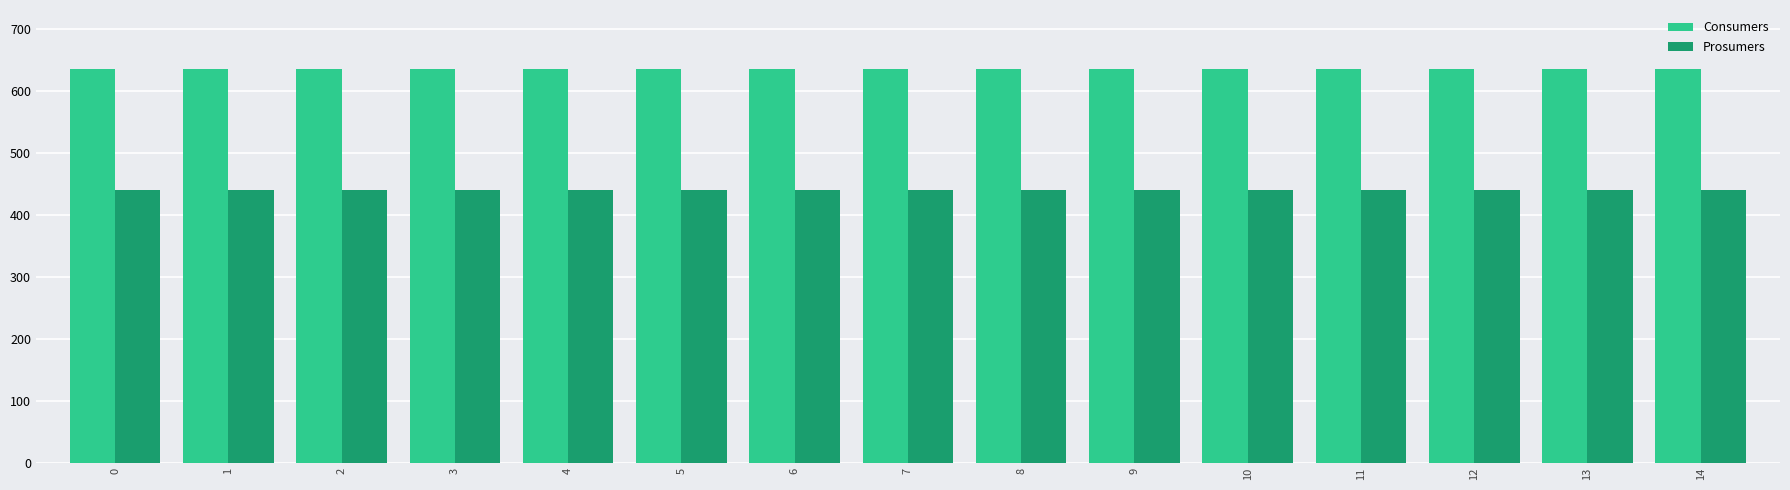

What is the total value across all series at 11?

1075